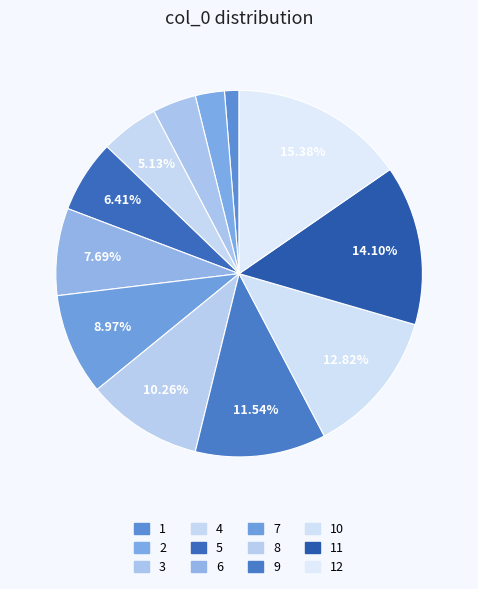

What is the smallest slice in the pie chart?

1